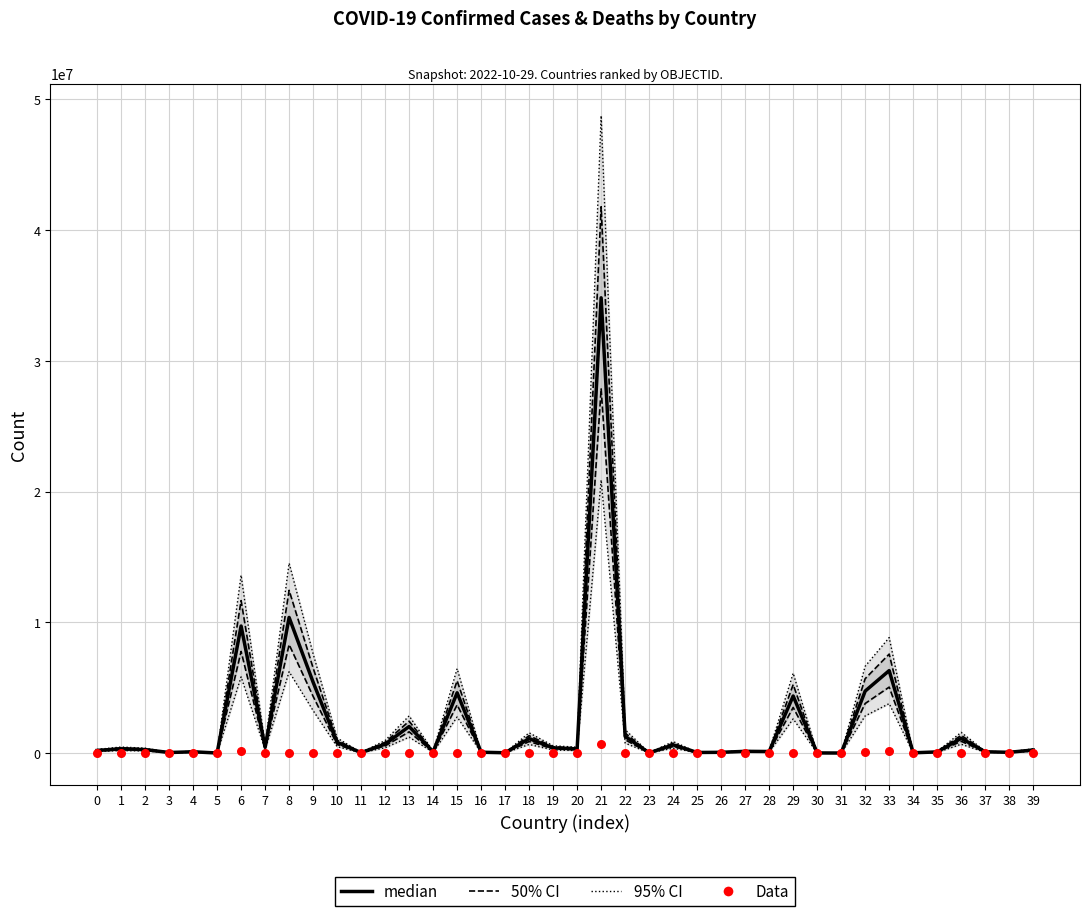

At which category is the sum across all series the highest?

21